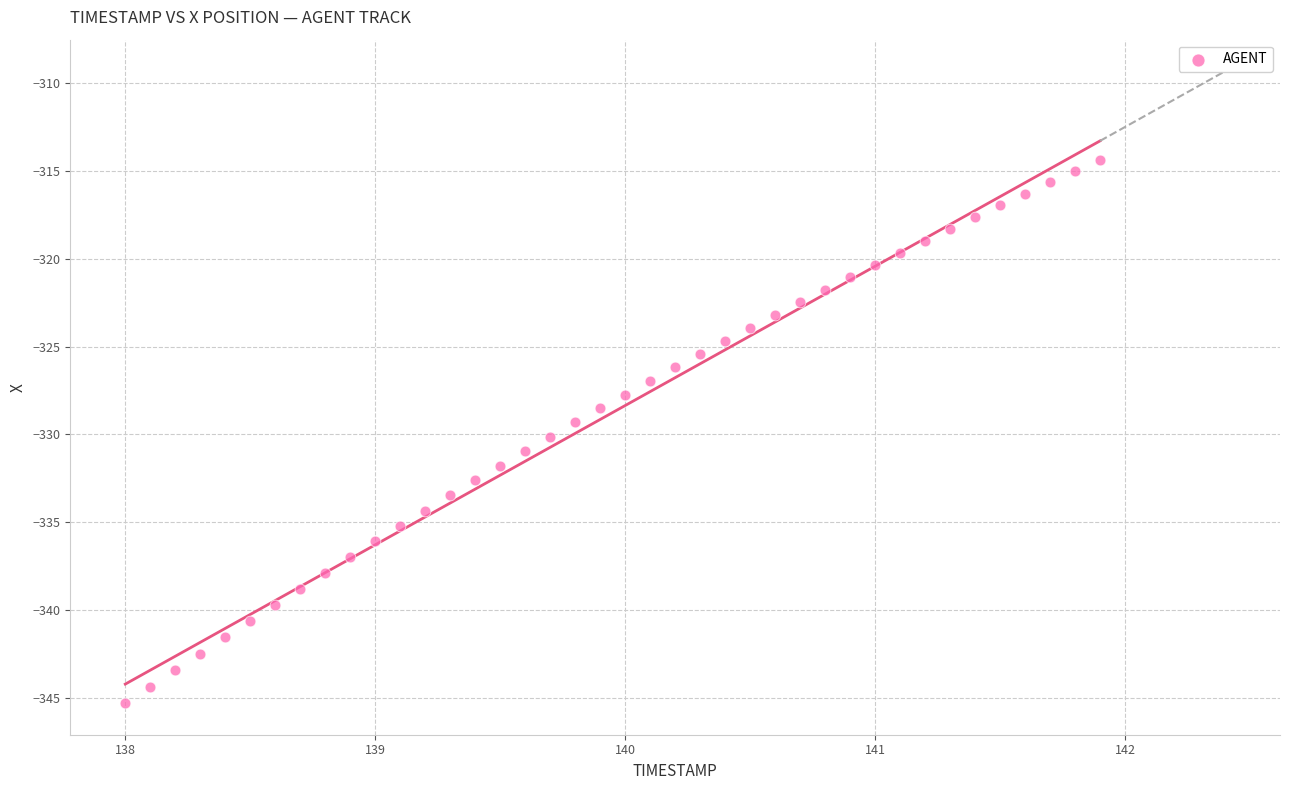

What is the range of X values (max minus min)?

3.9